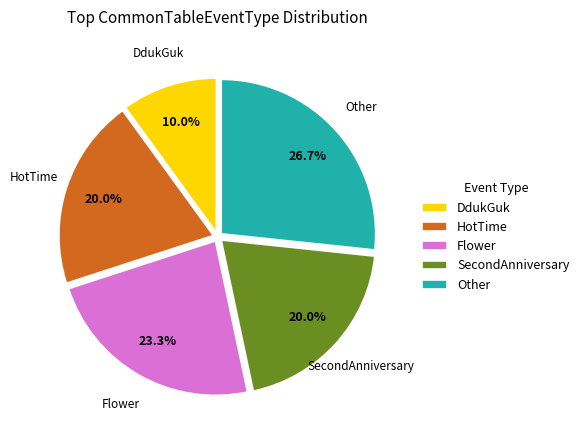

True or false: HotTime accounts for 14% of the total.

False